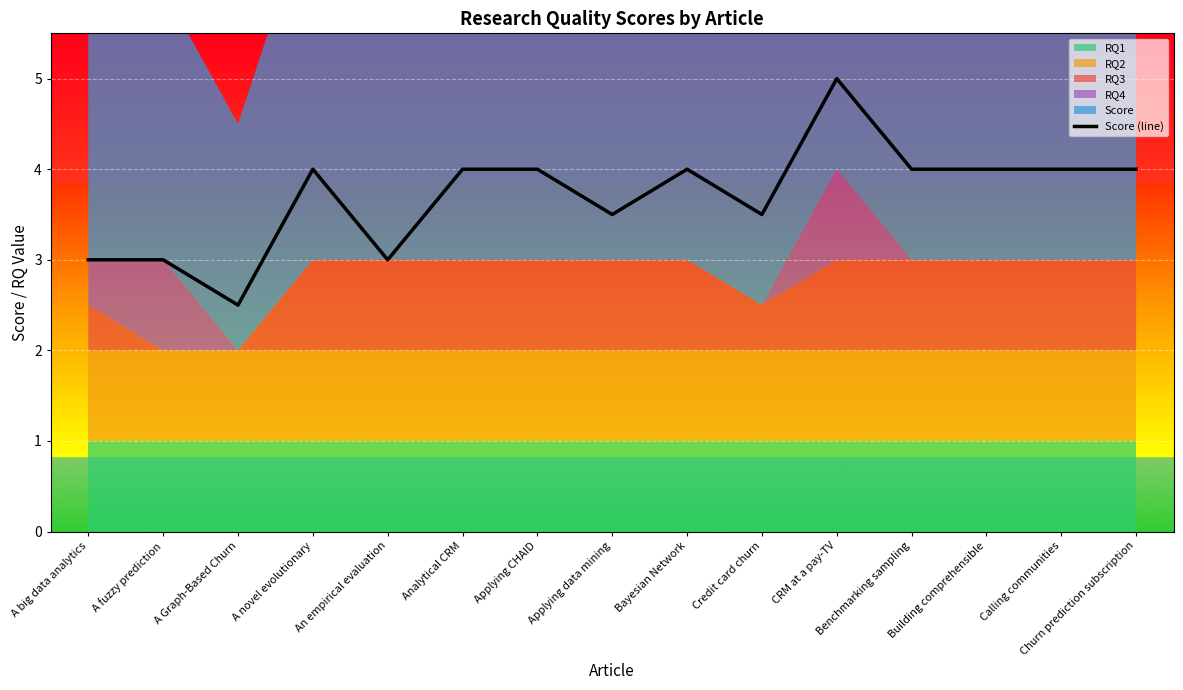

At which label does Score (line) reach its minimum?

A Graph-Based Churn